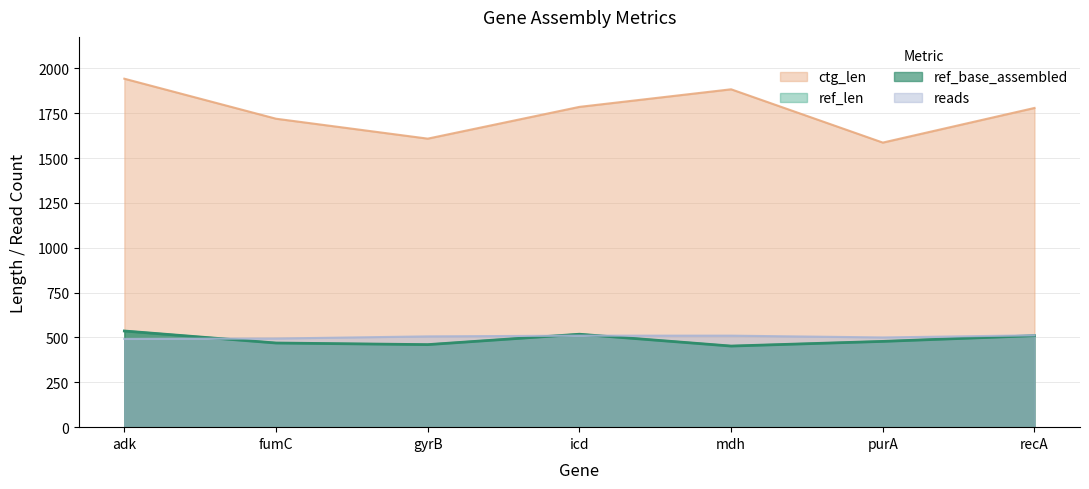

Rank the series by their maximum value, from highest to lowest.

ctg_len, ref_len, ref_base_assembled, reads